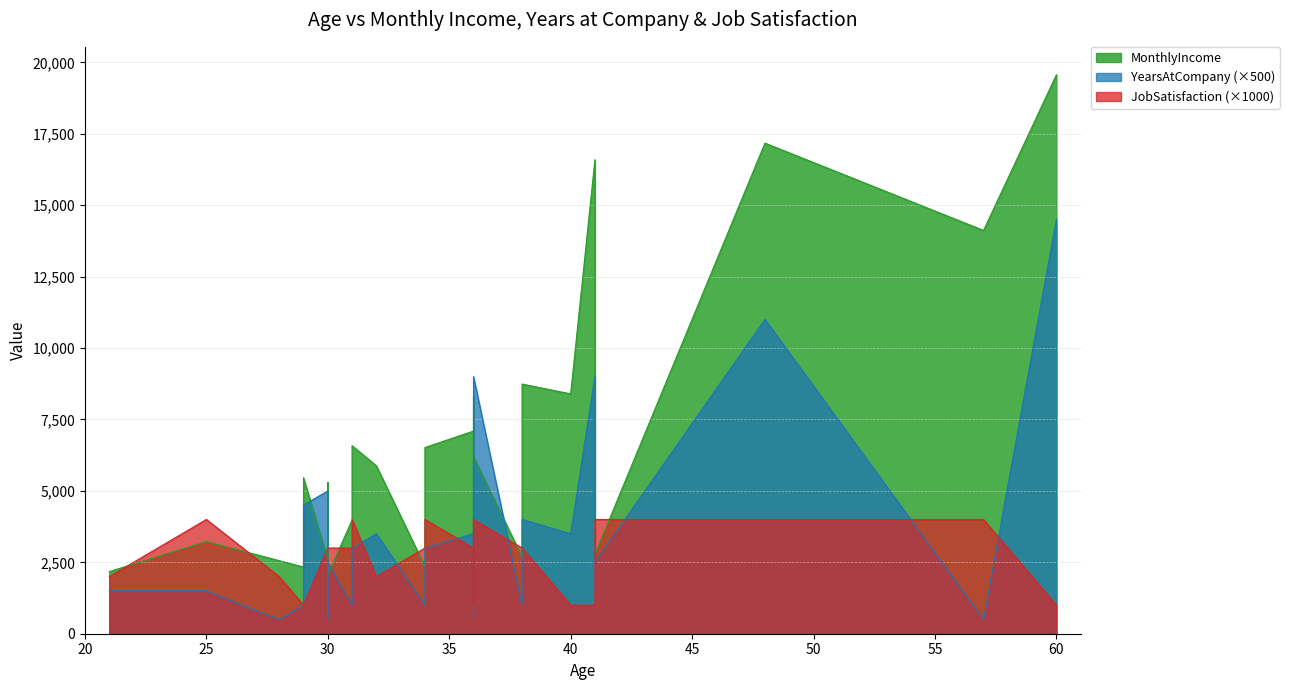

Which category has the highest value across all series?

60